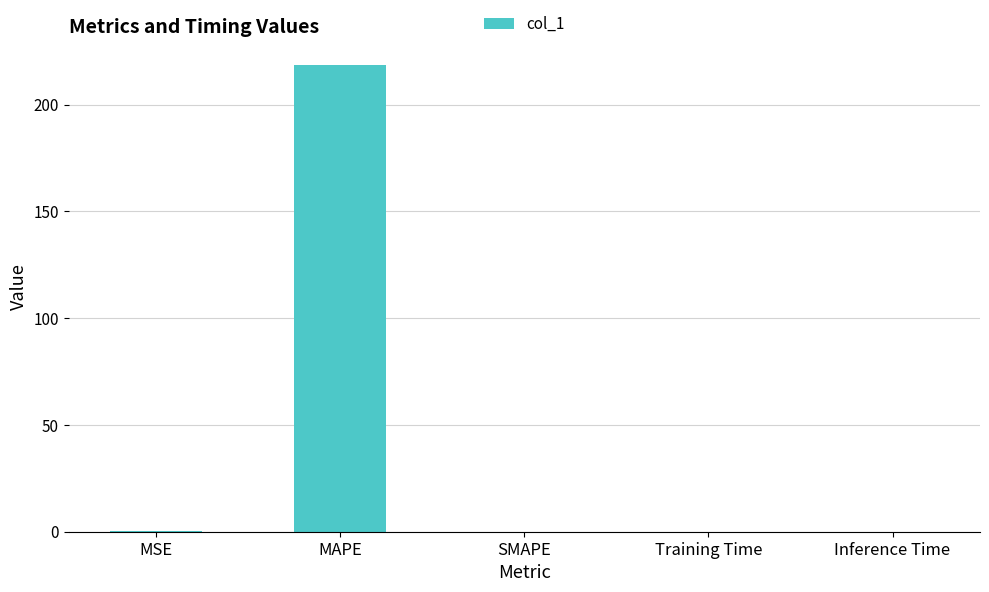

How many data points does each series have?

5